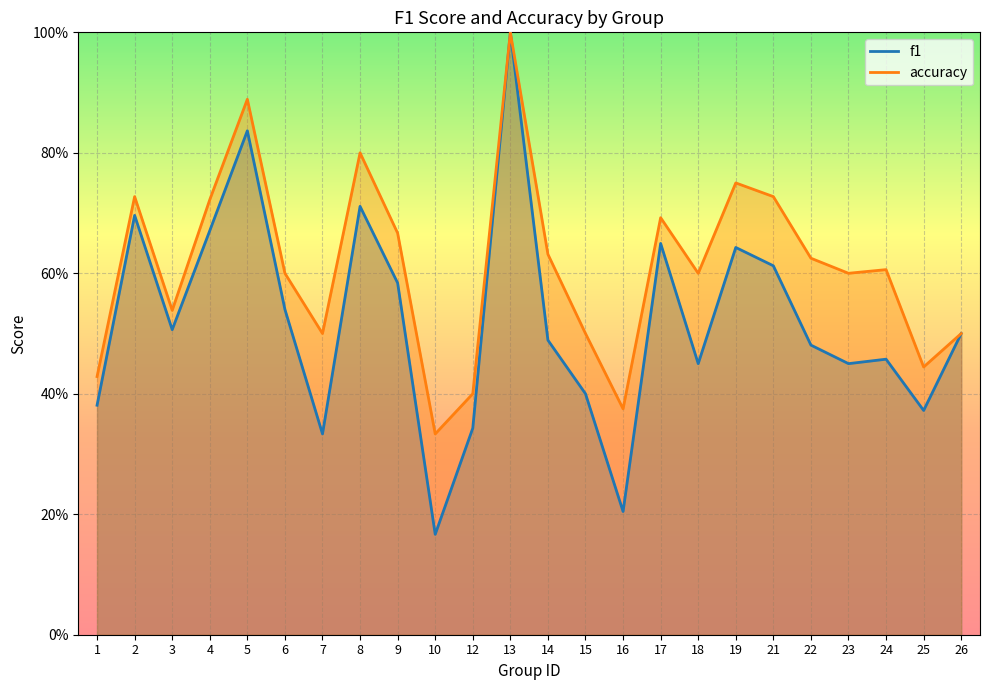

True or false: f1 and accuracy intersect in this chart.

False